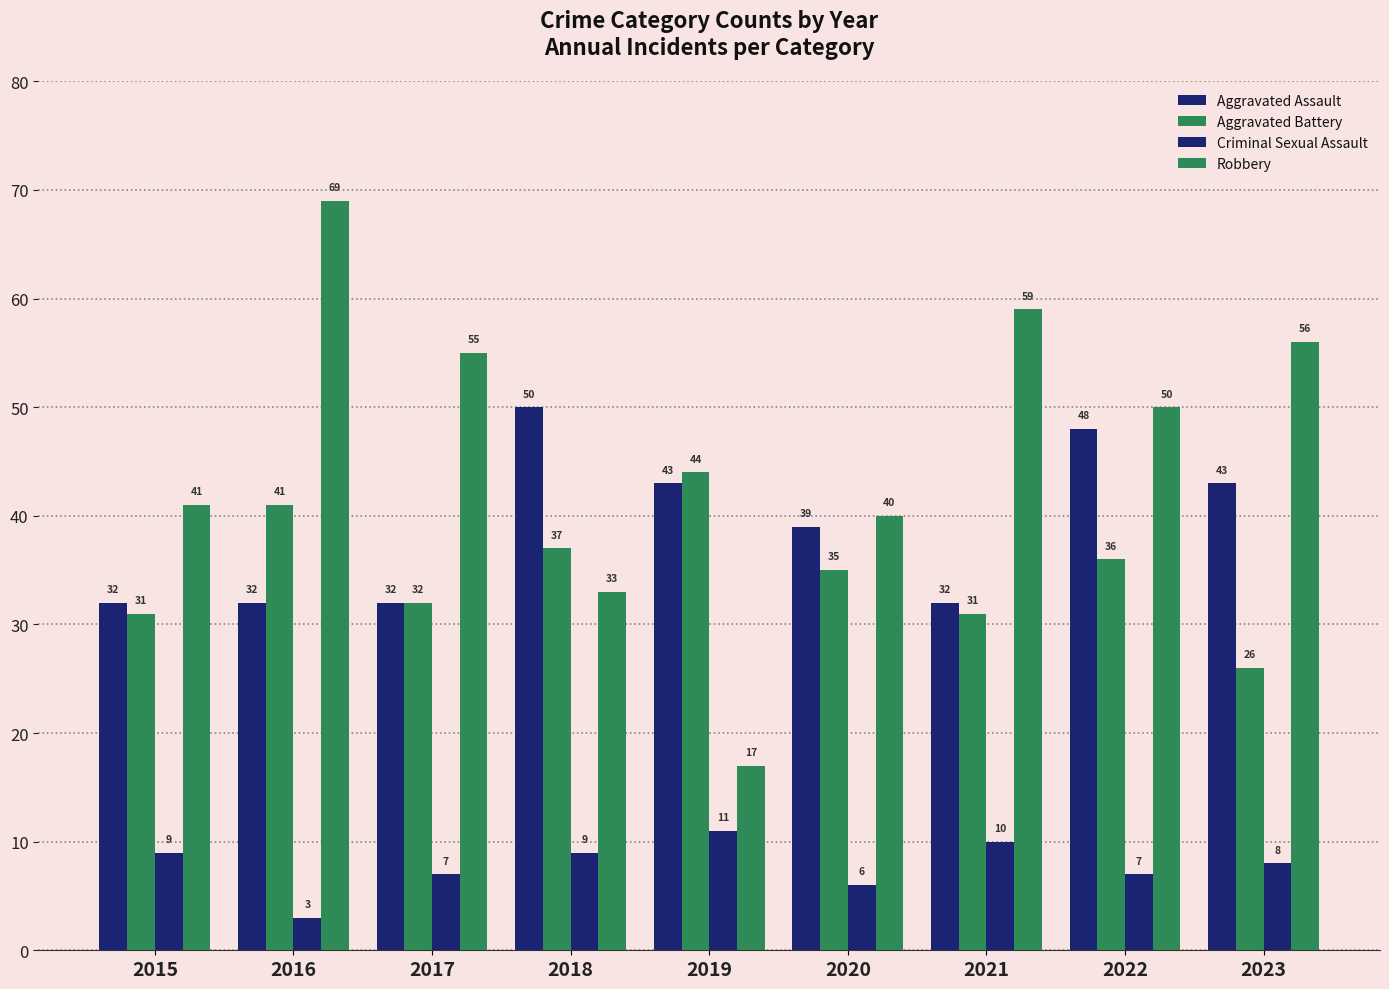

True or false: Aggravated Assault has a value of 22 at 2016.

False